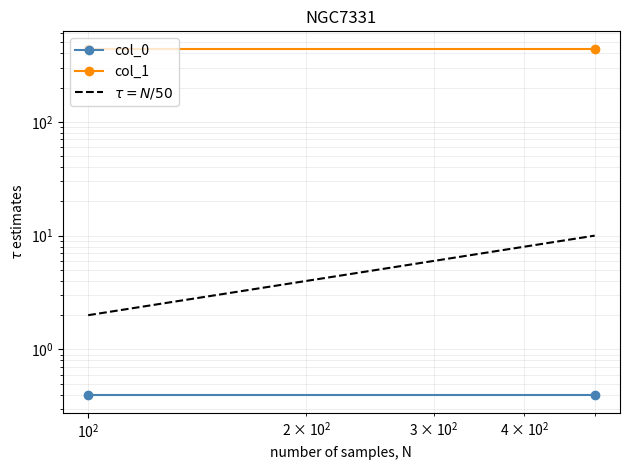

Rank the series by their maximum value, from lowest to highest.

col_0, $\tau = N/50$, col_1